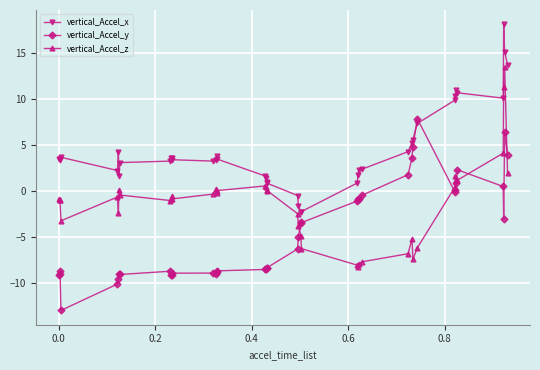

What is the maximum value shown in the chart?

18.1